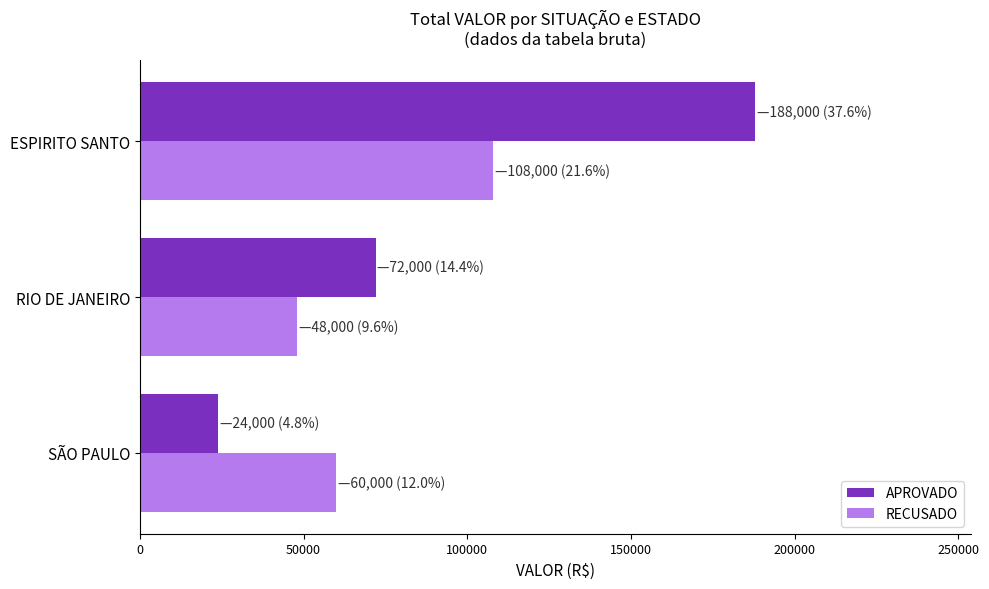

List the series in order of their peak value, lowest first.

RECUSADO, APROVADO